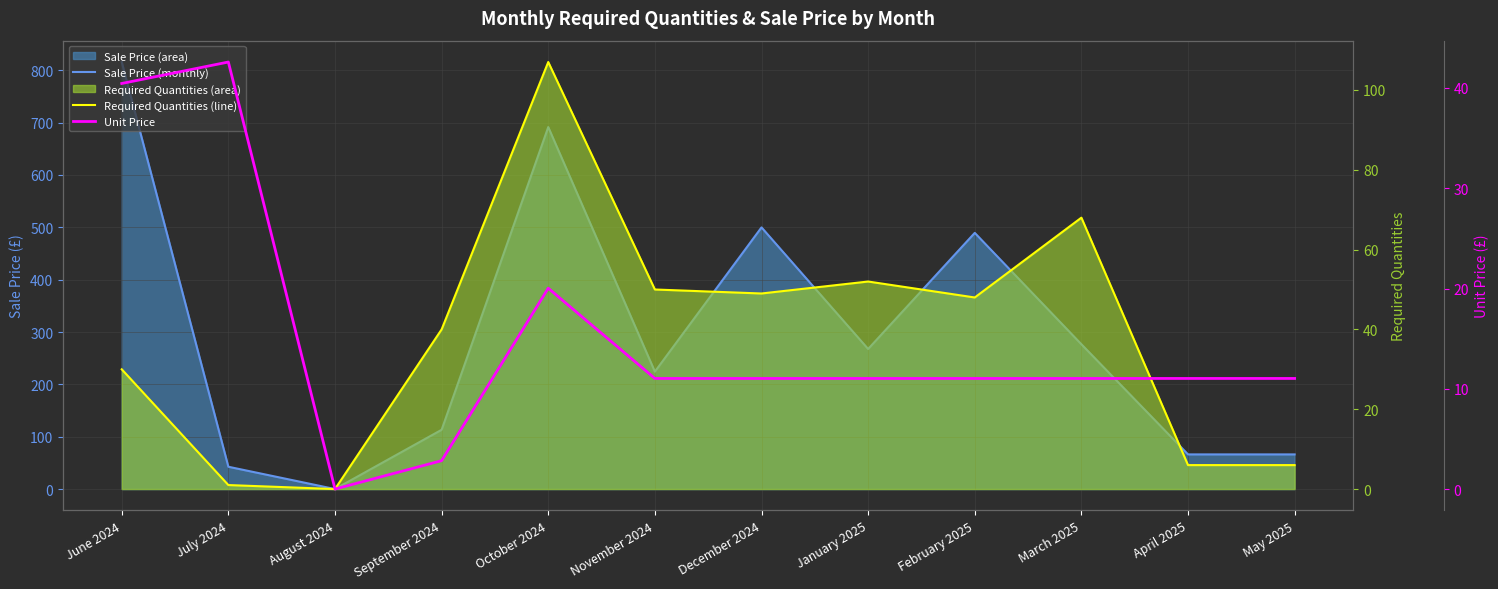

Reading left to right, transcribe all the data shown in this chart.

Sale Price (line): June 2024=815.8	July 2024=42.6	August 2024=0.0	September 2024=113.2	October 2024=691.5	November 2024=224.3	December 2024=499.9	January 2025=267.6	February 2025=489.4	March 2025=276.6	April 2025=66.2	May 2025=66.2
Required Quantities (line): June 2024=30.0	July 2024=1.0	August 2024=0.0	September 2024=40.0	October 2024=107.0	November 2024=50.0	December 2024=49.0	January 2025=52.0	February 2025=48.0	March 2025=68.0	April 2025=6.0	May 2025=6.0
Unit Price: June 2024=40.5	July 2024=42.6	August 2024=0.0	September 2024=2.8	October 2024=20.0	November 2024=11.0	December 2024=11.0	January 2025=11.0	February 2025=11.0	March 2025=11.0	April 2025=11.0	May 2025=11.0